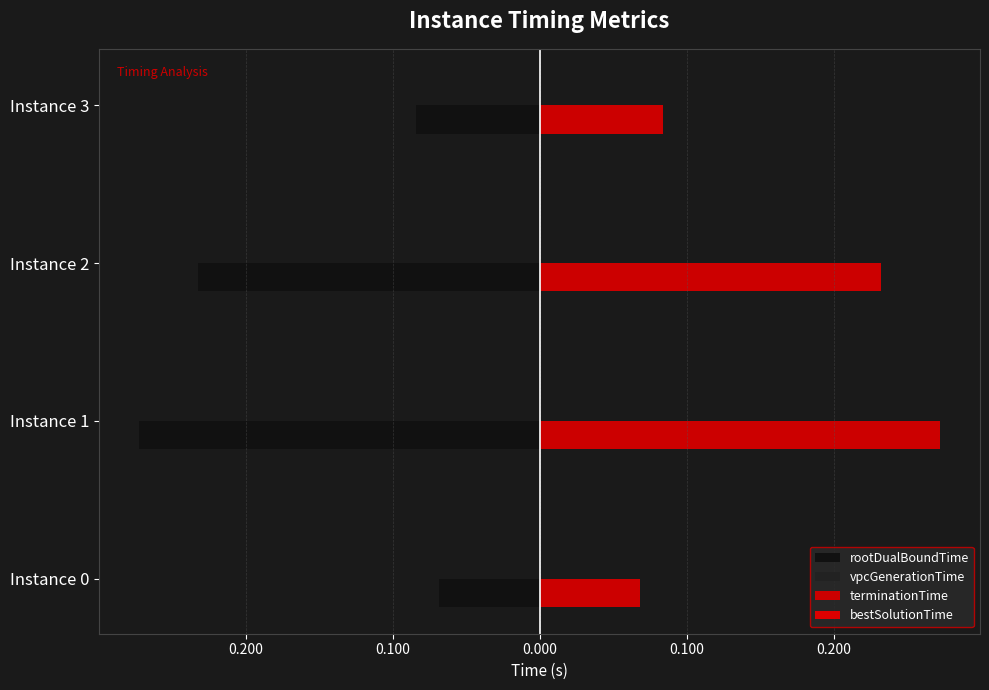

What is the smallest value displayed?

-0.3